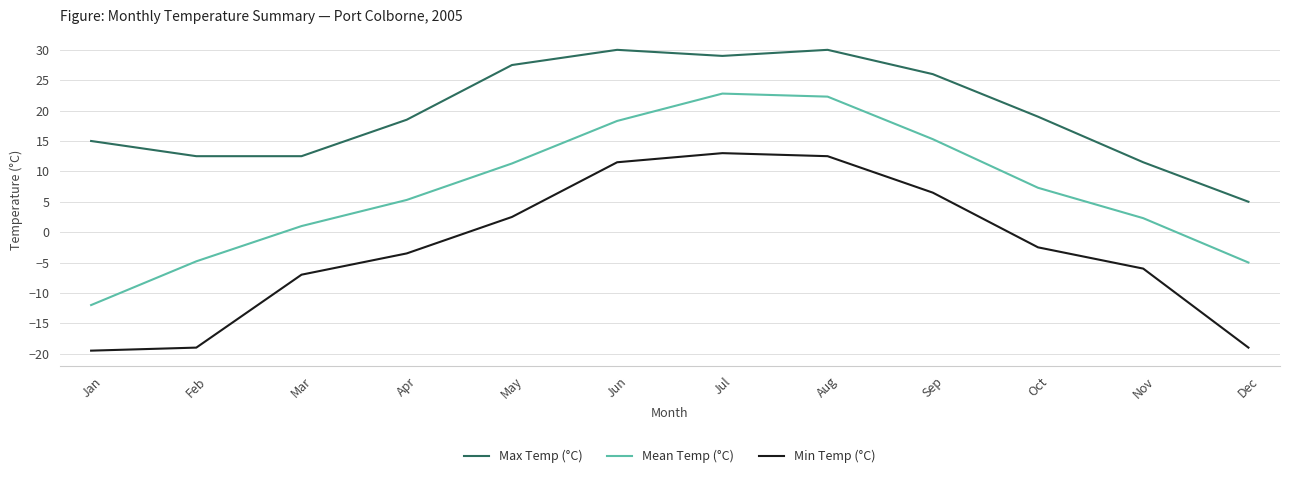

What is the difference between the maximum and minimum values in the Max Temp (°C) series?

25.0